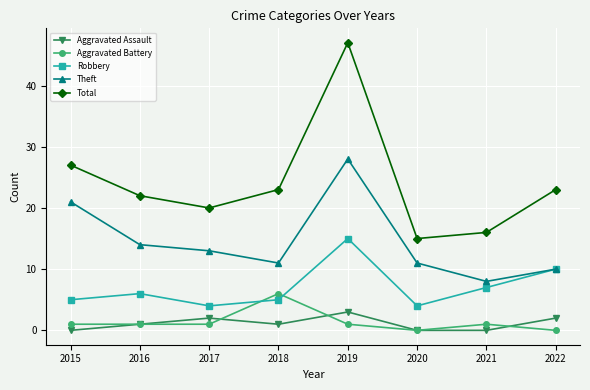

At 2019, list the series in order from smallest to largest.

Aggravated Battery, Aggravated Assault, Robbery, Theft, Total